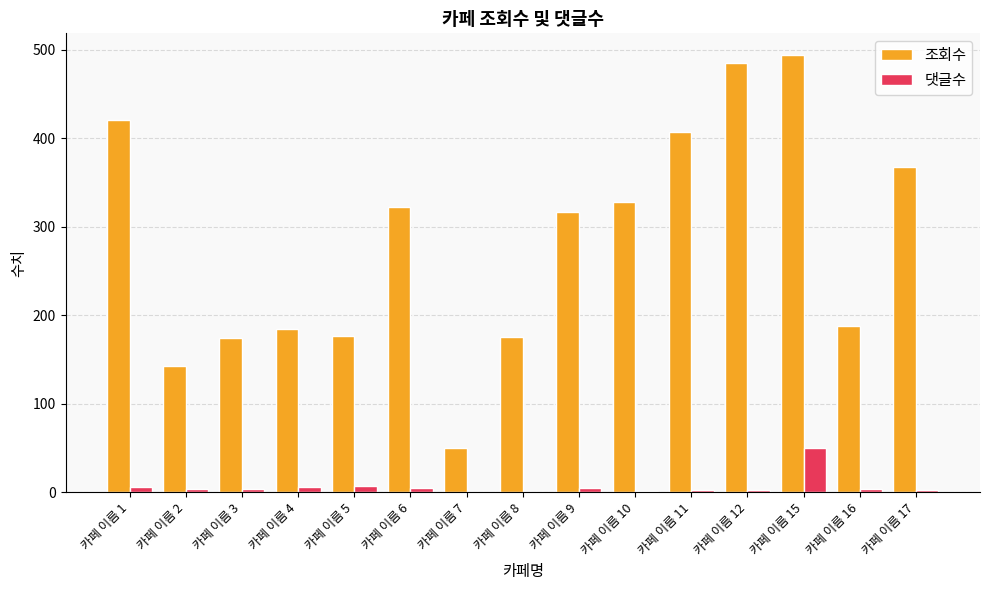

How many distinct data groups are displayed?

2